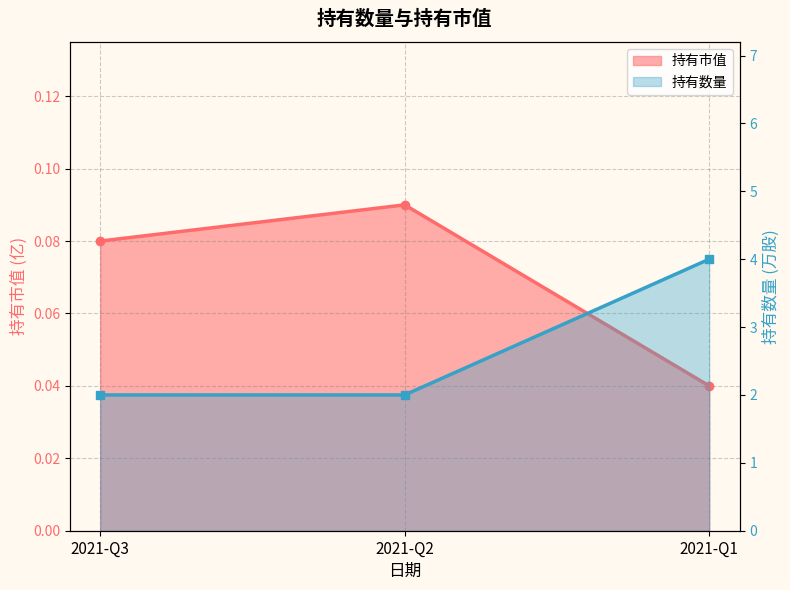

Count the 持有数量 values in the range 2 to 4.

3